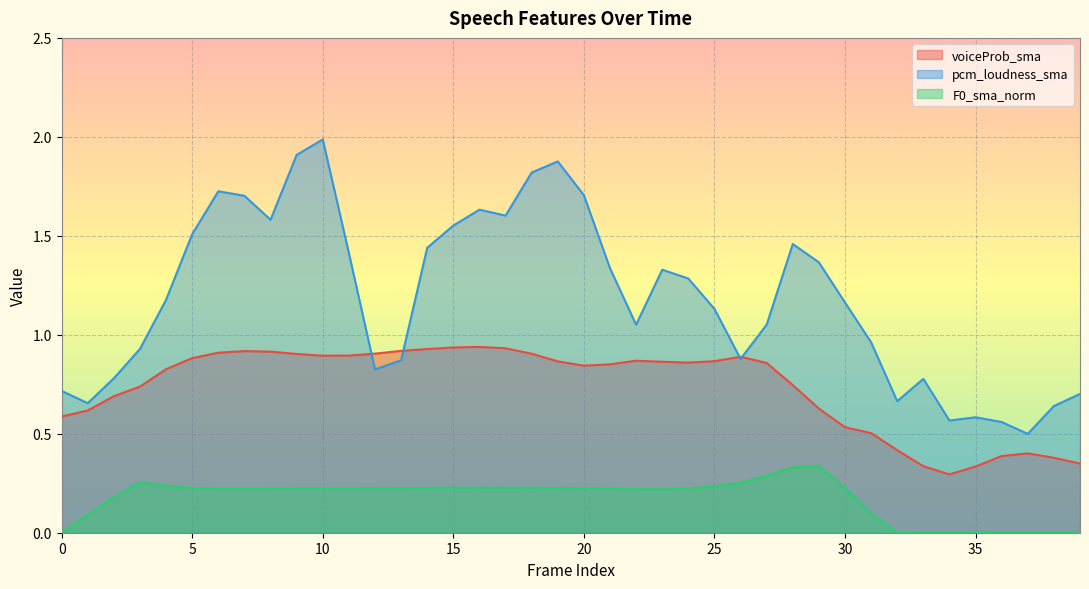

True or false: pcm_loudness_sma and F0_sma_norm cross at least once.

False